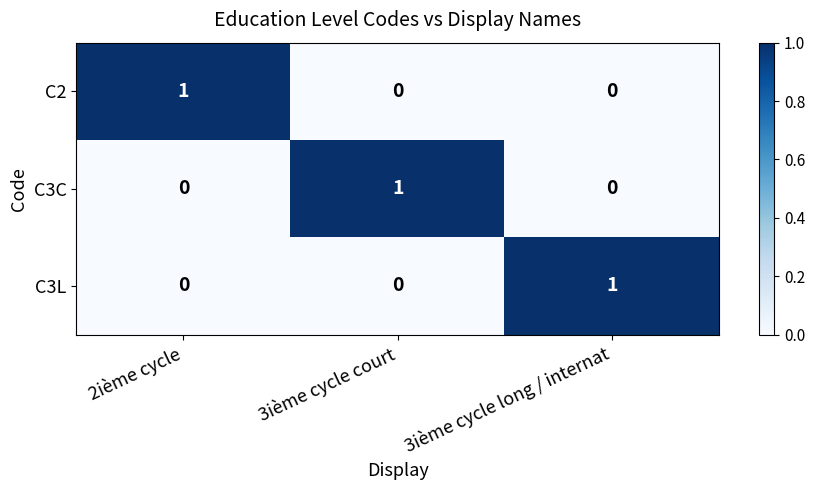

Reading left to right, list all the values displayed in this chart.

C2: 2ième cycle=1	3ième cycle court=0	3ième cycle long / internat=0
C3C: 2ième cycle=0	3ième cycle court=1	3ième cycle long / internat=0
C3L: 2ième cycle=0	3ième cycle court=0	3ième cycle long / internat=1